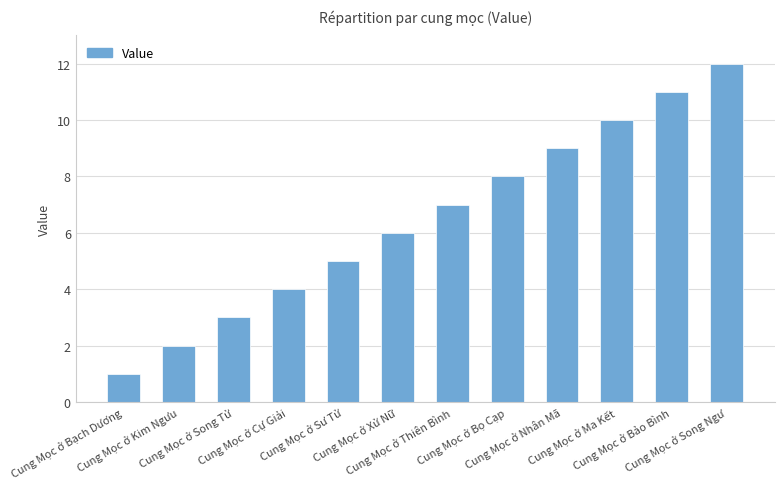

At which category does the chart reach its peak across all series?

Cung Mọc ở Song Ngư